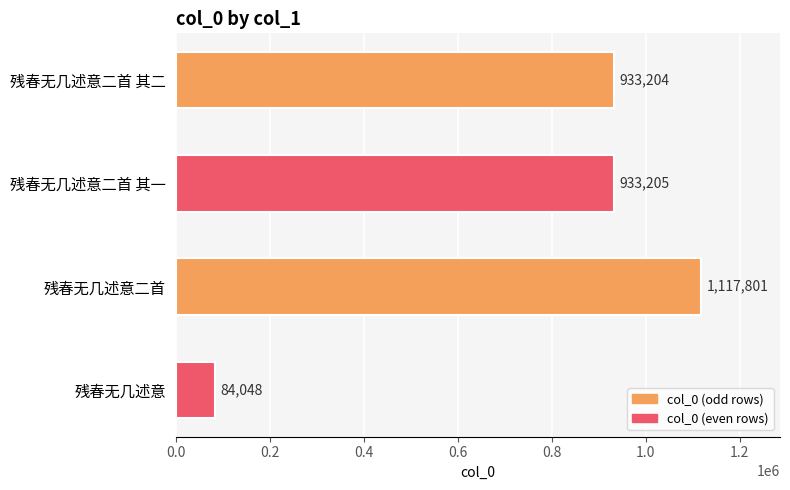

The chart shows a value of 1284992 at 残春无几述意二首 其一. True or false?

False